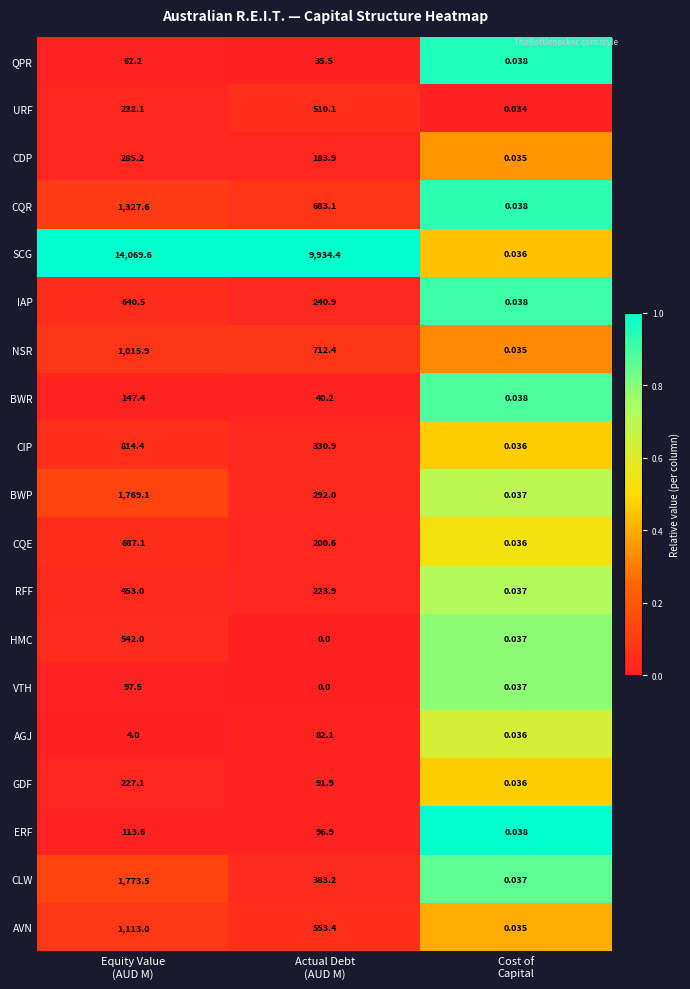

How many series are shown in this chart?

19